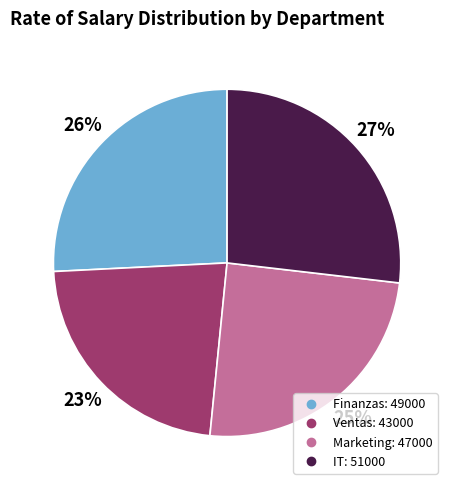

True or false: Ventas accounts for 23% of the total.

True